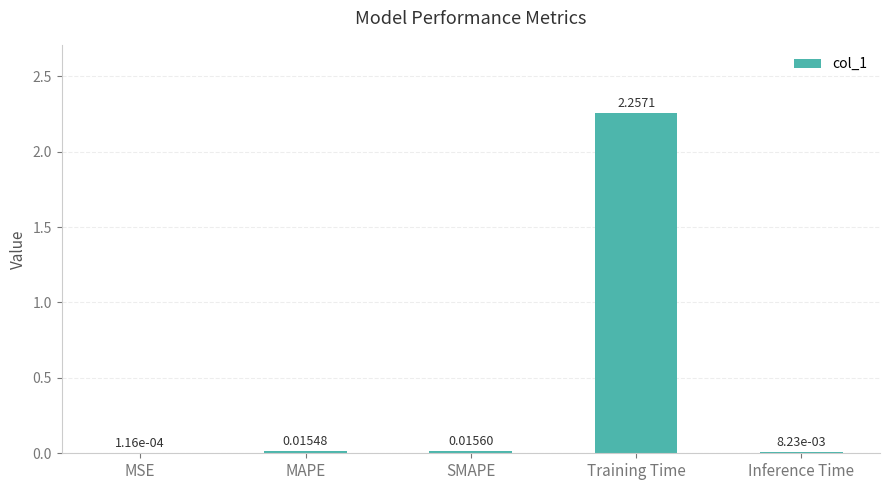

Are the bars grouped side by side (vs. stacked)?

No